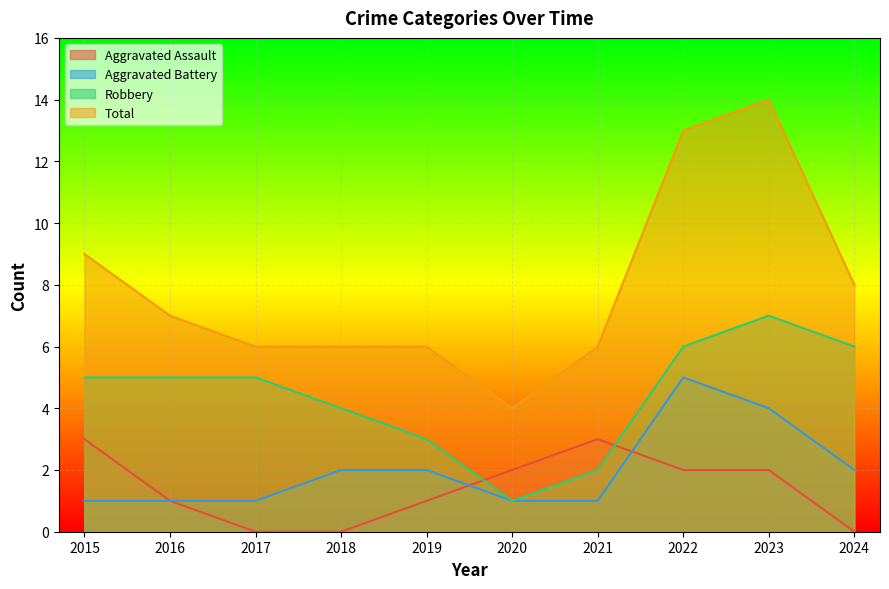

What is the sum of all Total values?

79